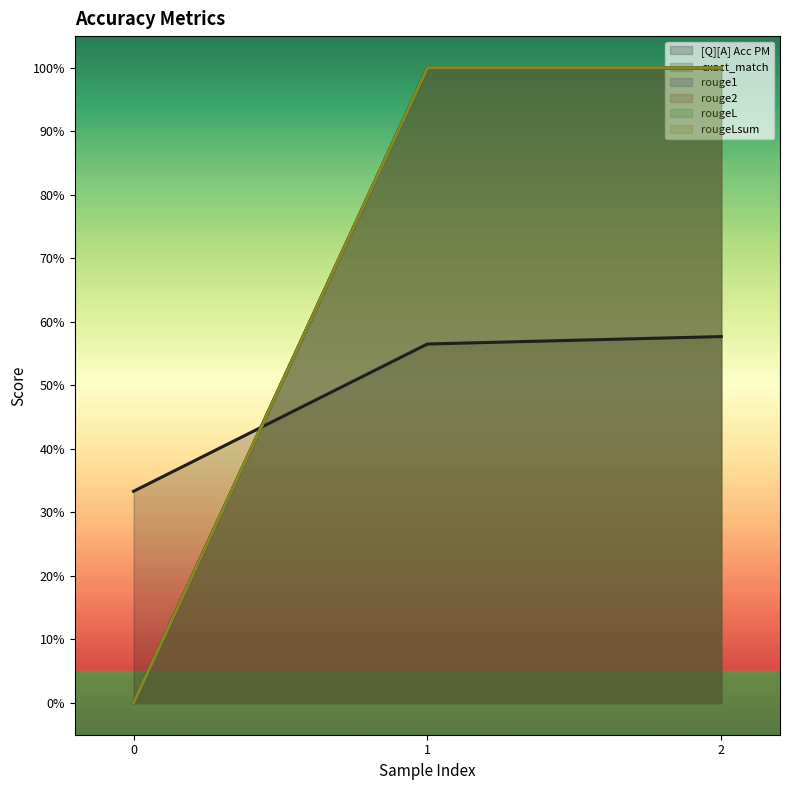

Reading left to right, extract all data points from this chart.

[Q][A] Acc PM: 0=0.3	1=0.6	2=0.6
exact_match: 0=0.0	1=1.0	2=1.0
rouge1: 0=0.0	1=1.0	2=1.0
rouge2: 0=0.0	1=1.0	2=1.0
rougeL: 0=0.0	1=1.0	2=1.0
rougeLsum: 0=0.0	1=1.0	2=1.0